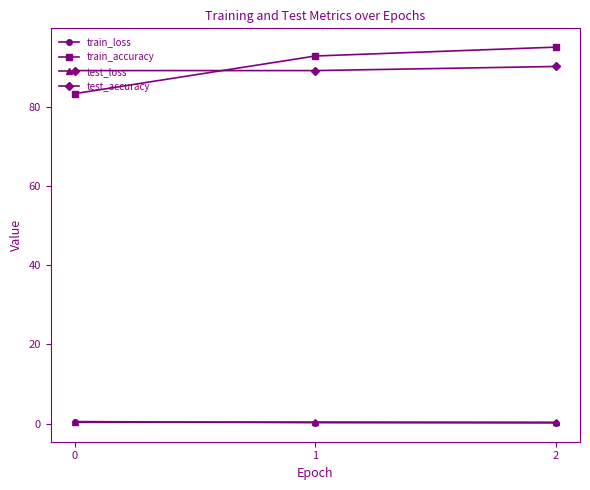

The value of train_loss at 2 is 0.1. True or false?

True